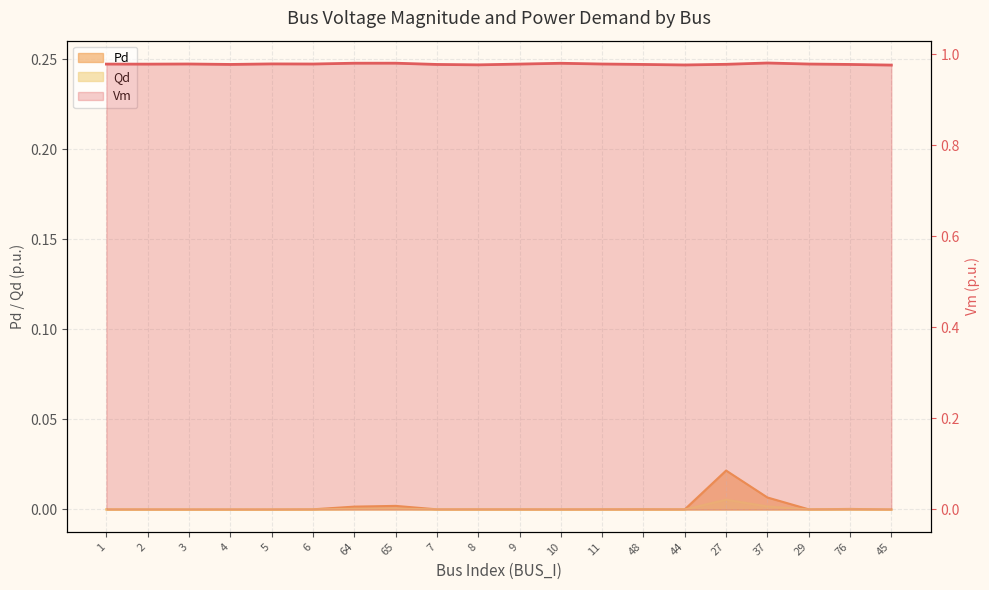

What is the maximum value shown in the chart?

1.0